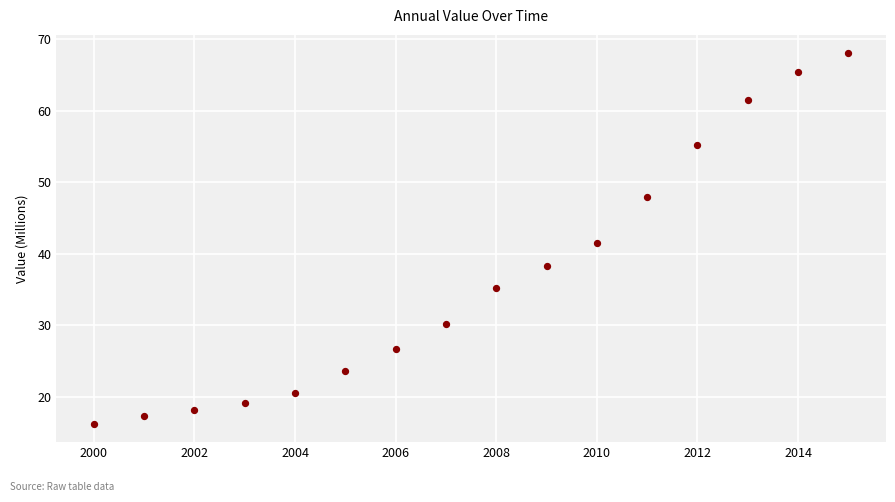

What is the range of Y values (max minus min)?

51.7